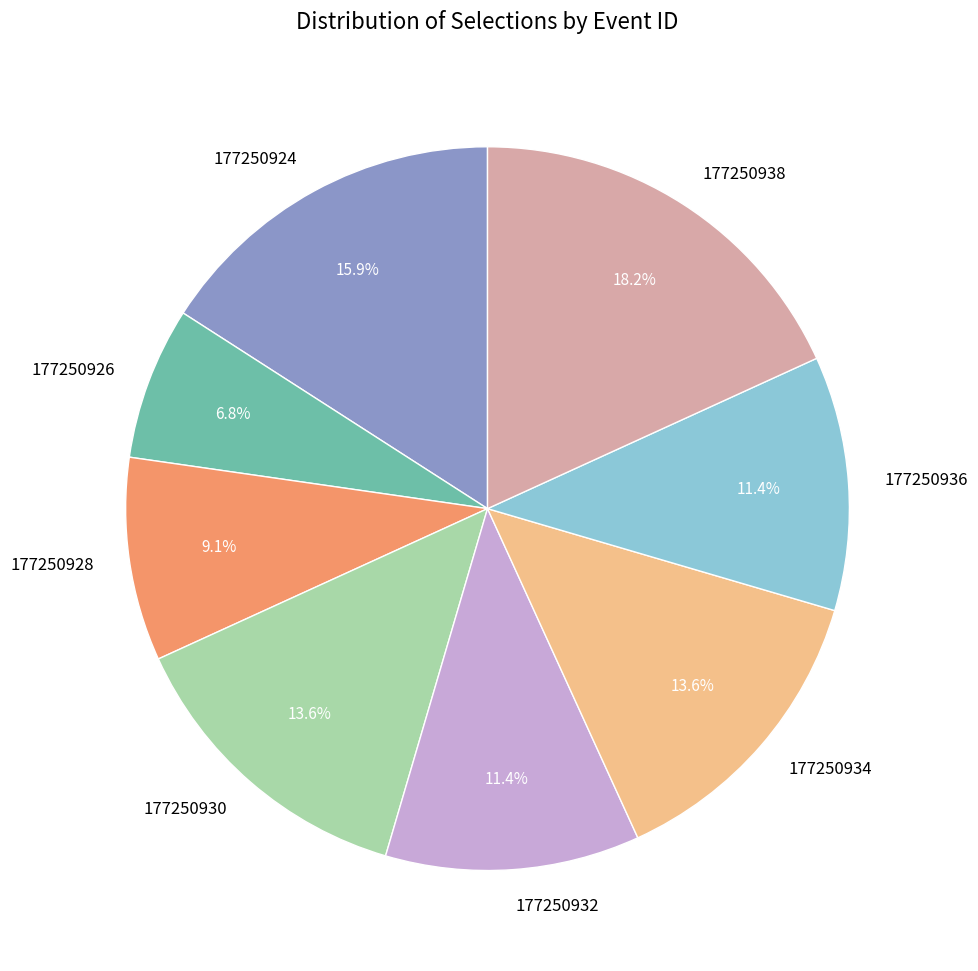

Approximately how many times larger is the value at 177250928 compared to 177250924?

0.6